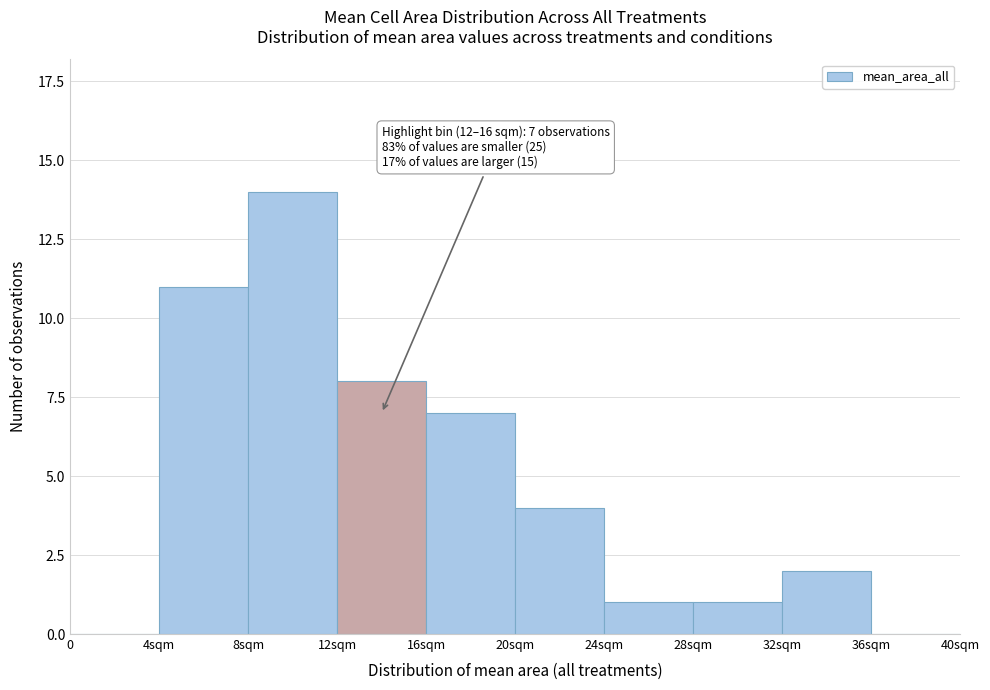

Reading right to left, extract all data points from this chart.

36sqm=0	32sqm=2	28sqm=1	24sqm=1	20sqm=4	16sqm=7	12sqm=8	8sqm=14	4sqm=11	0=0